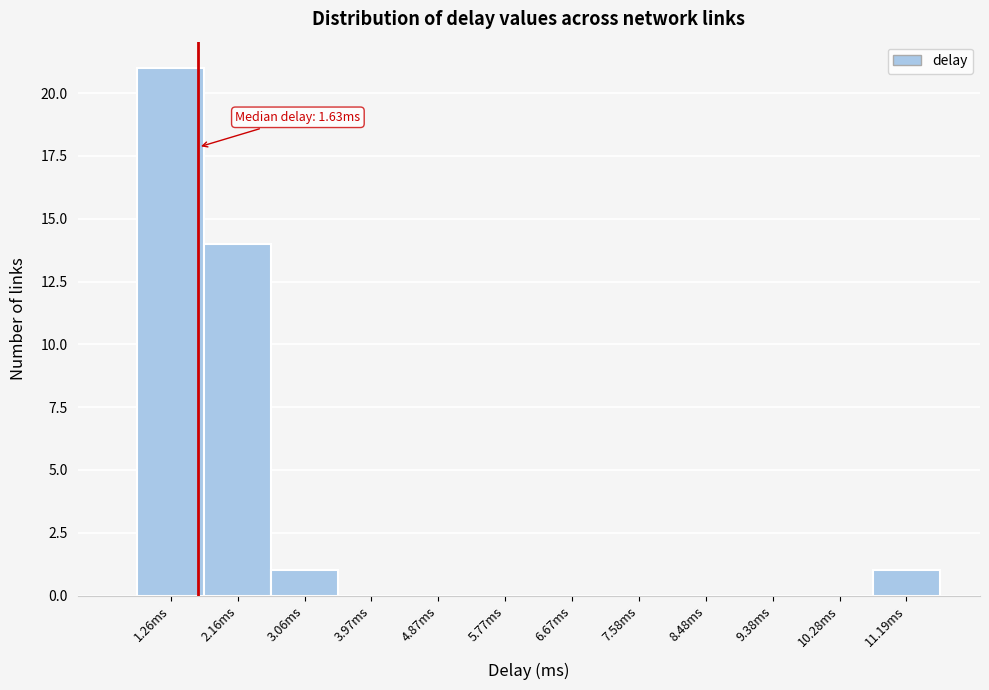

Which range on the x-axis has the tallest bar?

0.8 to 1.7